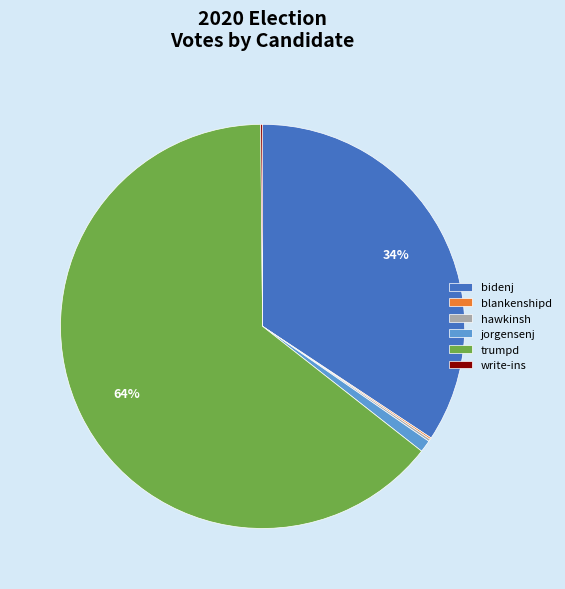

Approximately how many times larger is the value at trumpd compared to bidenj?

1.9